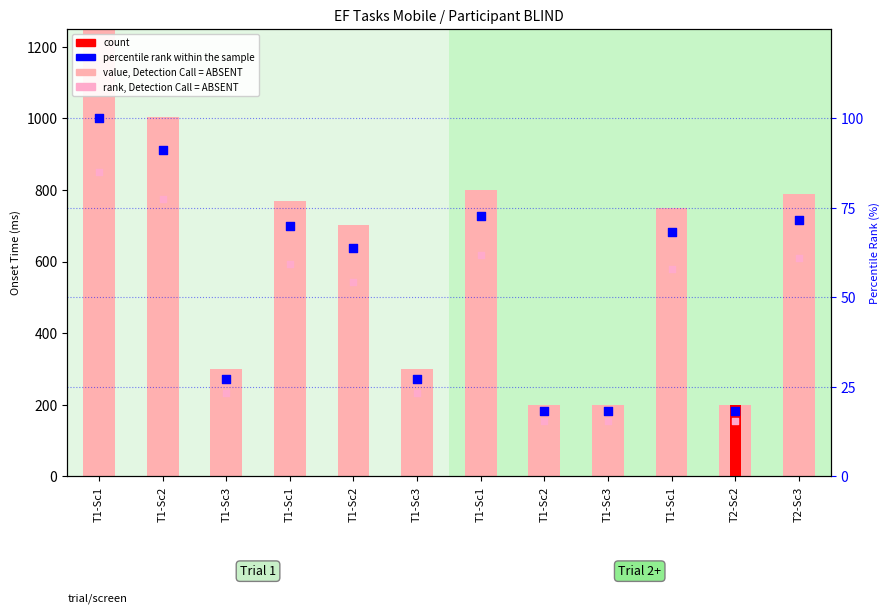

Is the value of rank, Detection Call = ABSENT at T1-Sc3 greater than the value of value, Detection Call = ABSENT at T1-Sc3?

No